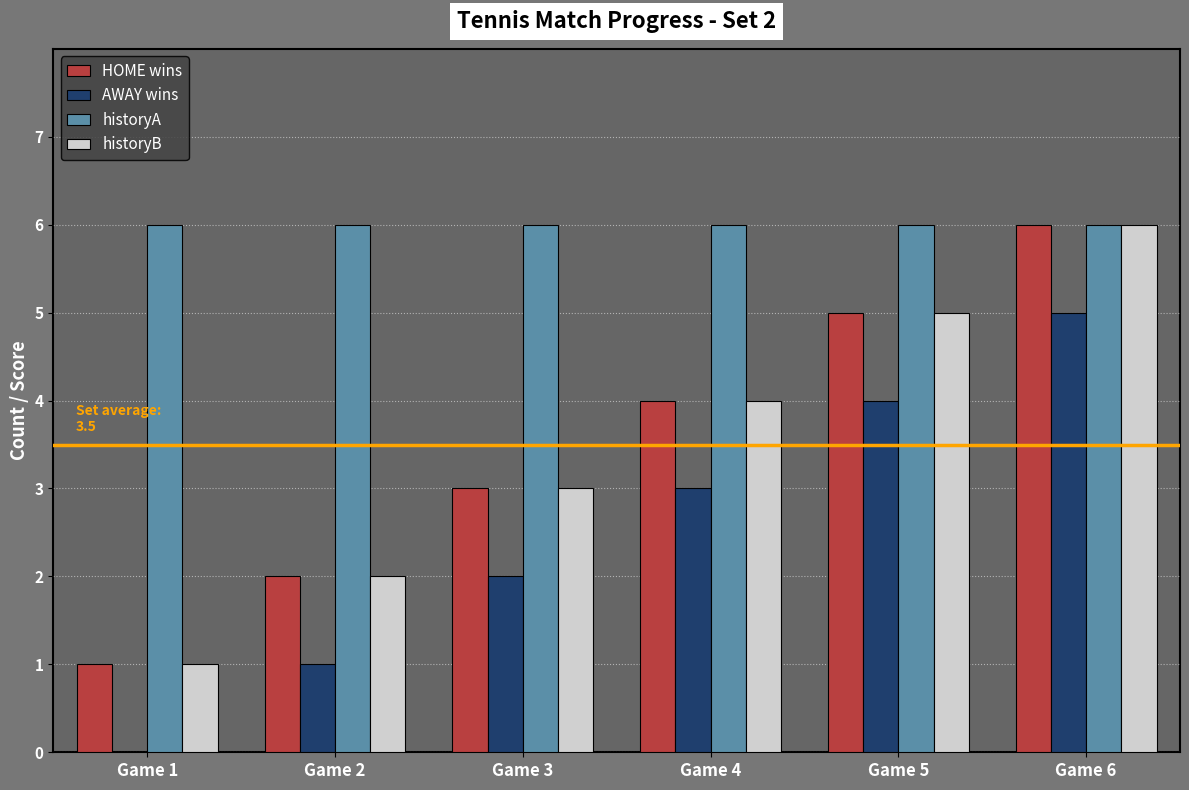

Where is AWAY wins nearest to the value 2?

Game 3